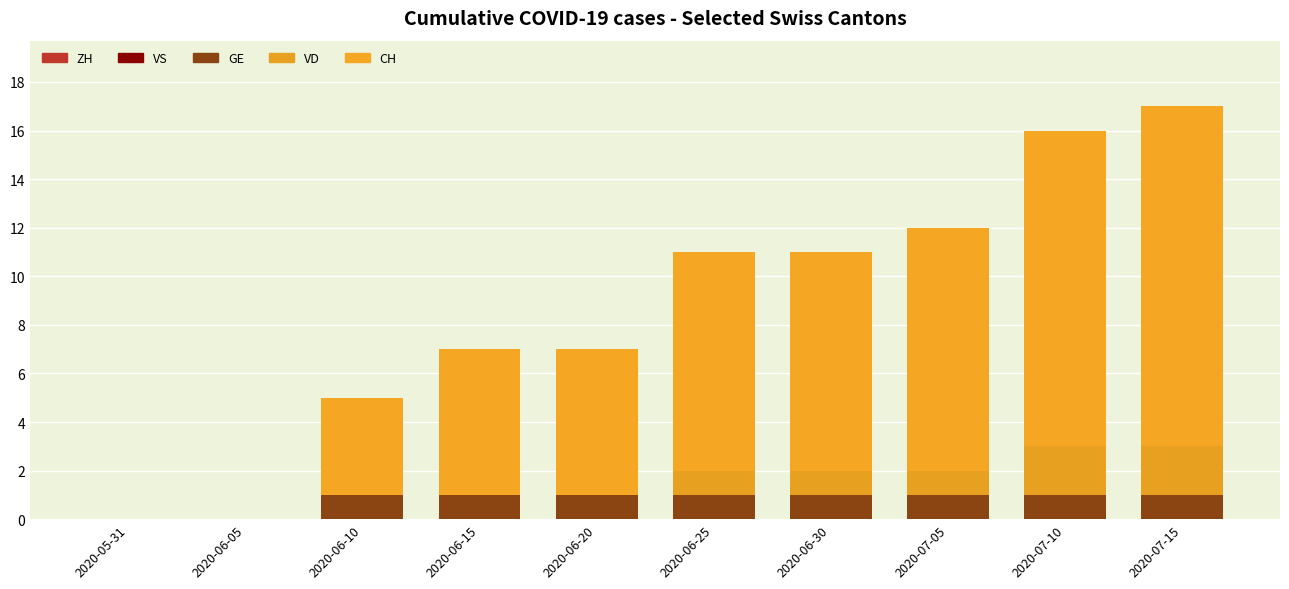

Between 2020-06-15 and 2020-06-25, which series saw the biggest shift?

CH